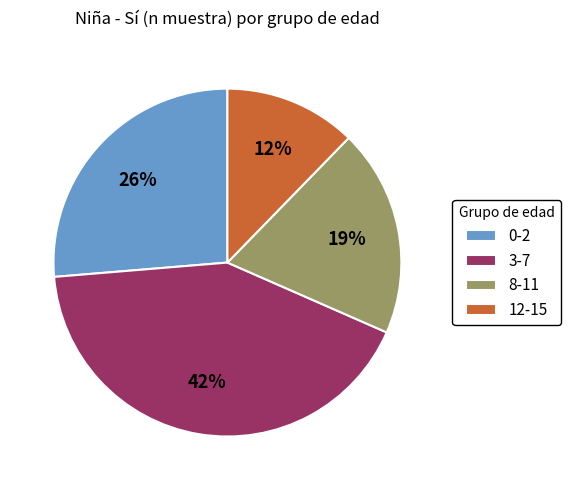

Do 3-7 and 0-2 together represent more than half of the pie?

Yes